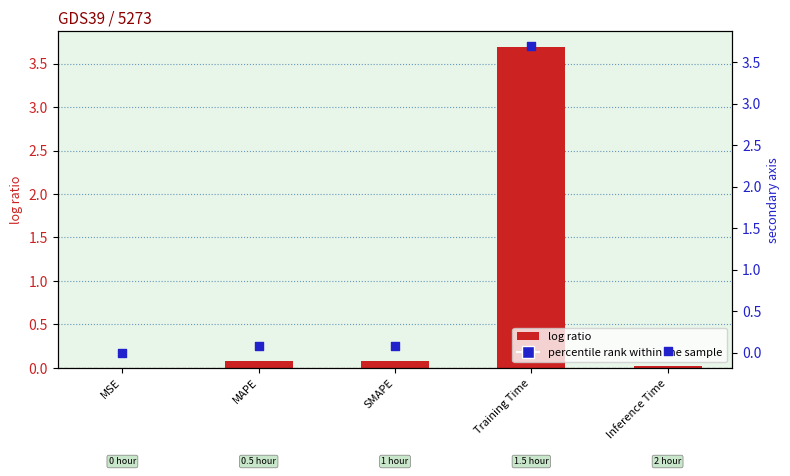

Which series has the largest total across all categories?

col_1